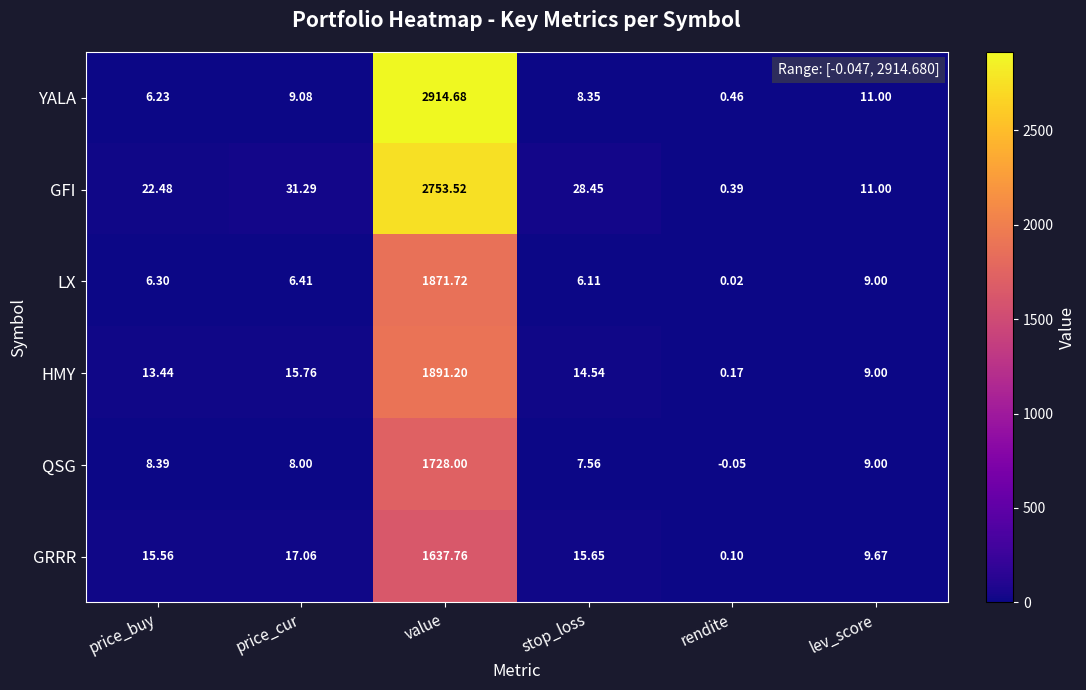

At which label does HMY reach its minimum?

rendite